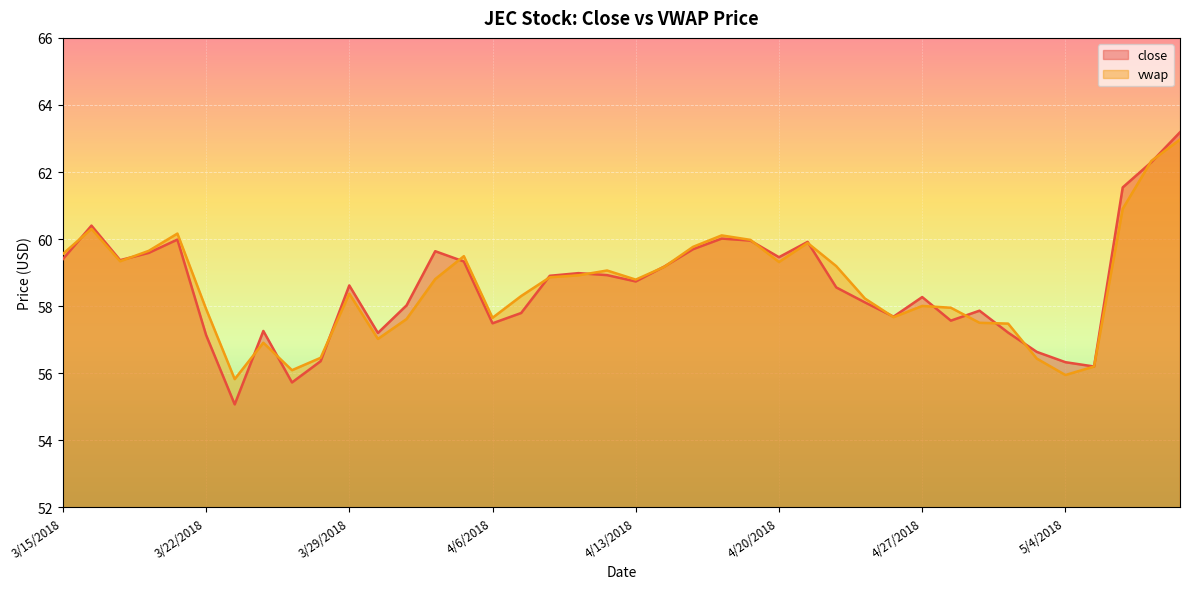

Reading left to right, what are all the values shown in this chart?

close: 3/15/2018=59.4	3/16/2018=60.4	3/19/2018=59.4	3/20/2018=59.6	3/21/2018=60.0	3/22/2018=57.1	3/23/2018=55.1	3/26/2018=57.3	3/27/2018=55.7	3/28/2018=56.4	3/29/2018=58.6	4/2/2018=57.2	4/3/2018=58.0	4/4/2018=59.6	4/5/2018=59.3	4/6/2018=57.5	4/9/2018=57.8	4/10/2018=58.9	4/11/2018=59.0	4/12/2018=58.9	4/13/2018=58.7	4/16/2018=59.2	4/17/2018=59.7	4/18/2018=60.0	4/19/2018=60.0	4/20/2018=59.5	4/23/2018=59.9	4/24/2018=58.6	4/25/2018=58.1	4/26/2018=57.7	4/27/2018=58.3	4/30/2018=57.6	5/1/2018=57.9	5/2/2018=57.2	5/3/2018=56.6	5/4/2018=56.3	5/7/2018=56.2	5/8/2018=61.5	5/9/2018=62.3	5/10/2018=63.2
vwap: 3/15/2018=59.6	3/16/2018=60.3	3/19/2018=59.3	3/20/2018=59.6	3/21/2018=60.2	3/22/2018=57.9	3/23/2018=55.8	3/26/2018=56.9	3/27/2018=56.1	3/28/2018=56.5	3/29/2018=58.4	4/2/2018=57.0	4/3/2018=57.6	4/4/2018=58.8	4/5/2018=59.5	4/6/2018=57.7	4/9/2018=58.3	4/10/2018=58.9	4/11/2018=58.9	4/12/2018=59.1	4/13/2018=58.8	4/16/2018=59.2	4/17/2018=59.8	4/18/2018=60.1	4/19/2018=60.0	4/20/2018=59.3	4/23/2018=59.9	4/24/2018=59.2	4/25/2018=58.2	4/26/2018=57.7	4/27/2018=58.0	4/30/2018=58.0	5/1/2018=57.5	5/2/2018=57.5	5/3/2018=56.4	5/4/2018=55.9	5/7/2018=56.2	5/8/2018=60.9	5/9/2018=62.3	5/10/2018=63.0